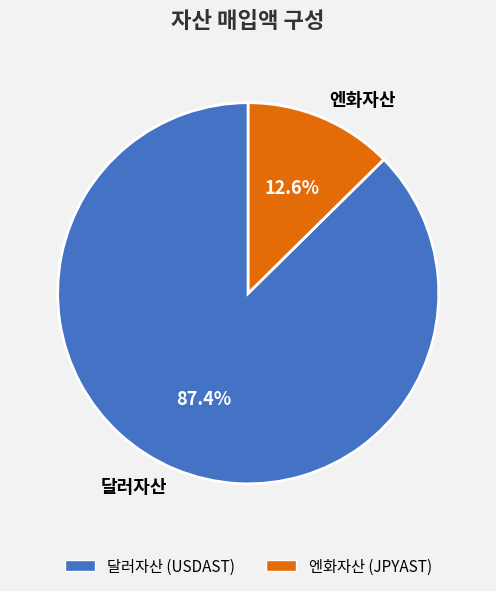

What is the smallest slice in the pie chart?

엔화자산